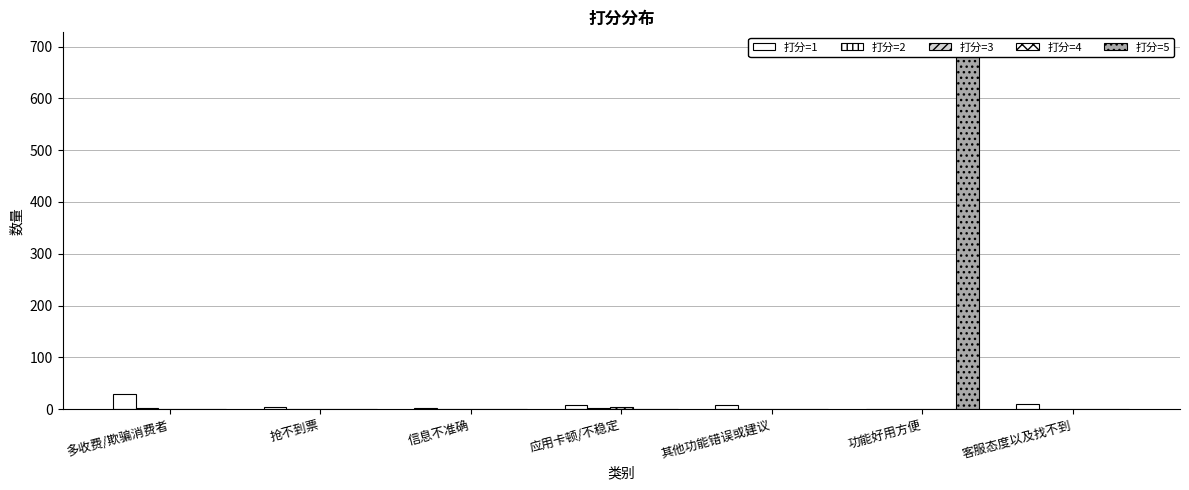

Reading right to left, extract all data points from this chart.

打分=1: 客服态度以及找不到=10	功能好用方便=0	其他功能错误或建议=8	应用卡顿/不稳定=7	信息不准确=2	抢不到票=3	多收费/欺骗消费者=29
打分=2: 客服态度以及找不到=0	功能好用方便=0	其他功能错误或建议=0	应用卡顿/不稳定=2	信息不准确=0	抢不到票=1	多收费/欺骗消费者=2
打分=3: 客服态度以及找不到=0	功能好用方便=0	其他功能错误或建议=0	应用卡顿/不稳定=4	信息不准确=0	抢不到票=0	多收费/欺骗消费者=0
打分=4: 客服态度以及找不到=0	功能好用方便=0	其他功能错误或建议=0	应用卡顿/不稳定=1	信息不准确=0	抢不到票=0	多收费/欺骗消费者=0
打分=5: 客服态度以及找不到=0	功能好用方便=693	其他功能错误或建议=0	应用卡顿/不稳定=0	信息不准确=0	抢不到票=0	多收费/欺骗消费者=0